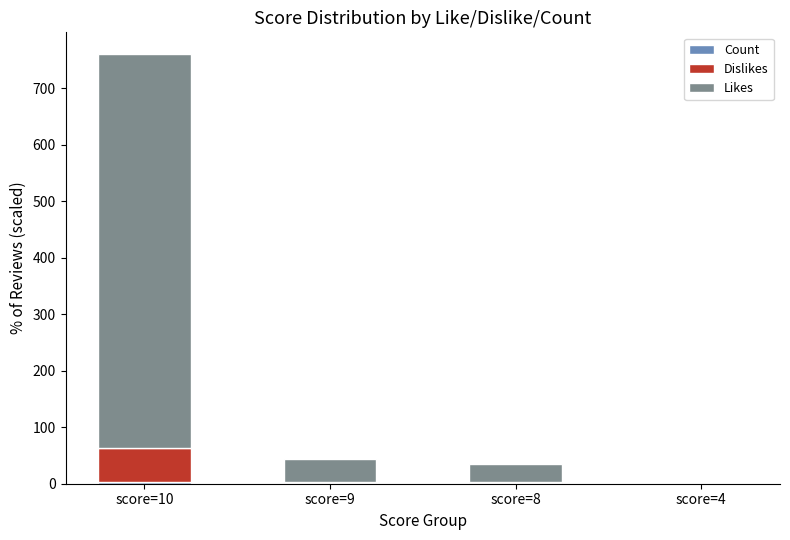

What is the difference between the maximum and minimum values in the Dislikes series?

59.5